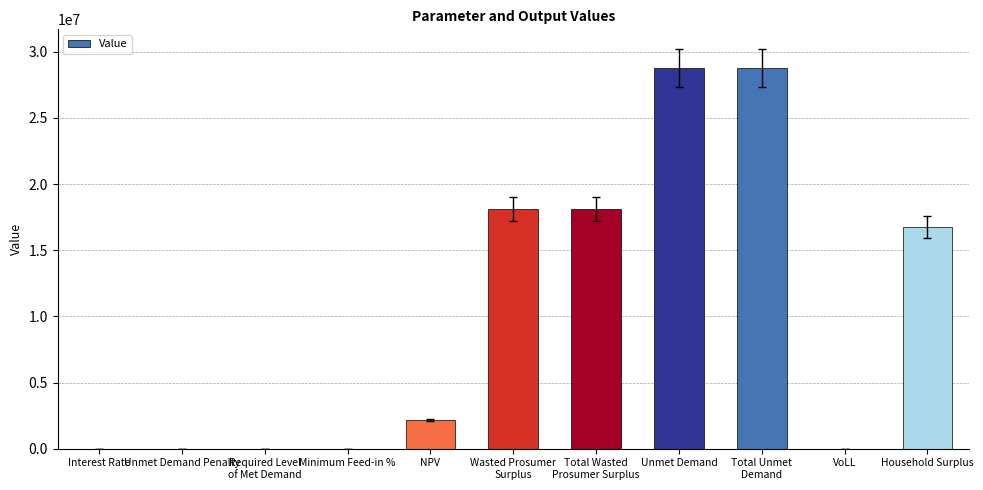

What is the change in value from Unmet Demand Penalty to Household Surplus?

+16732629.4